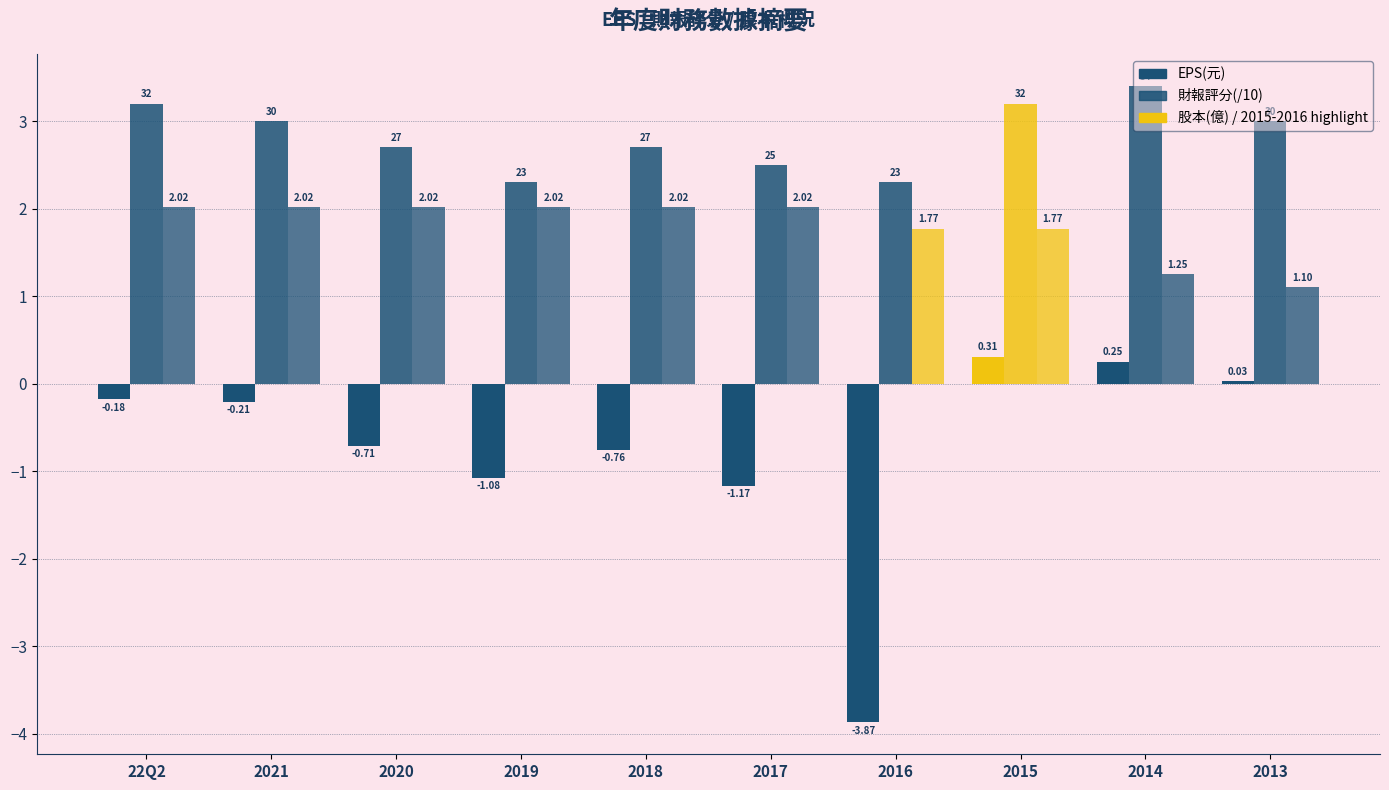

Between 2014 and 2017, which is larger?

2014